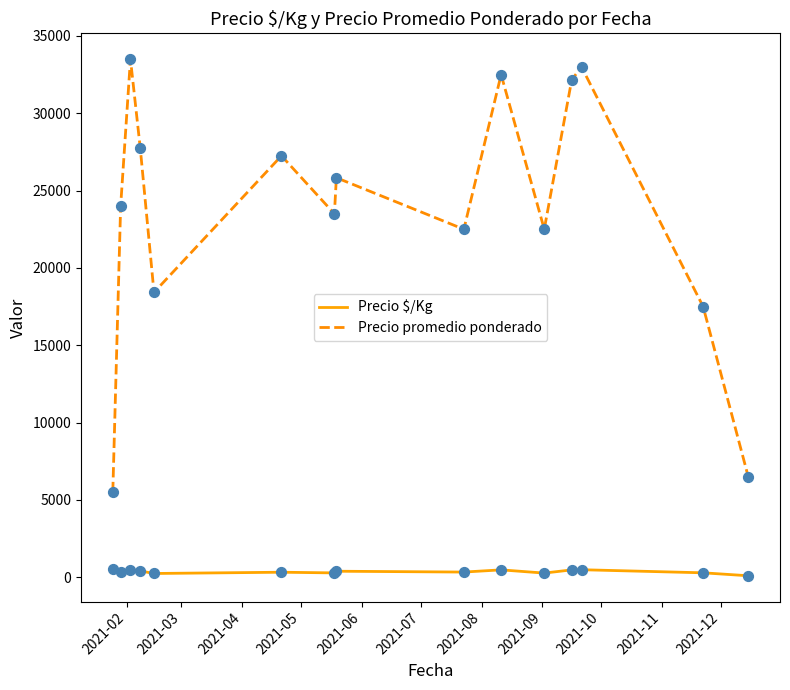

Which series has the largest total across all categories?

Precio promedio ponderado